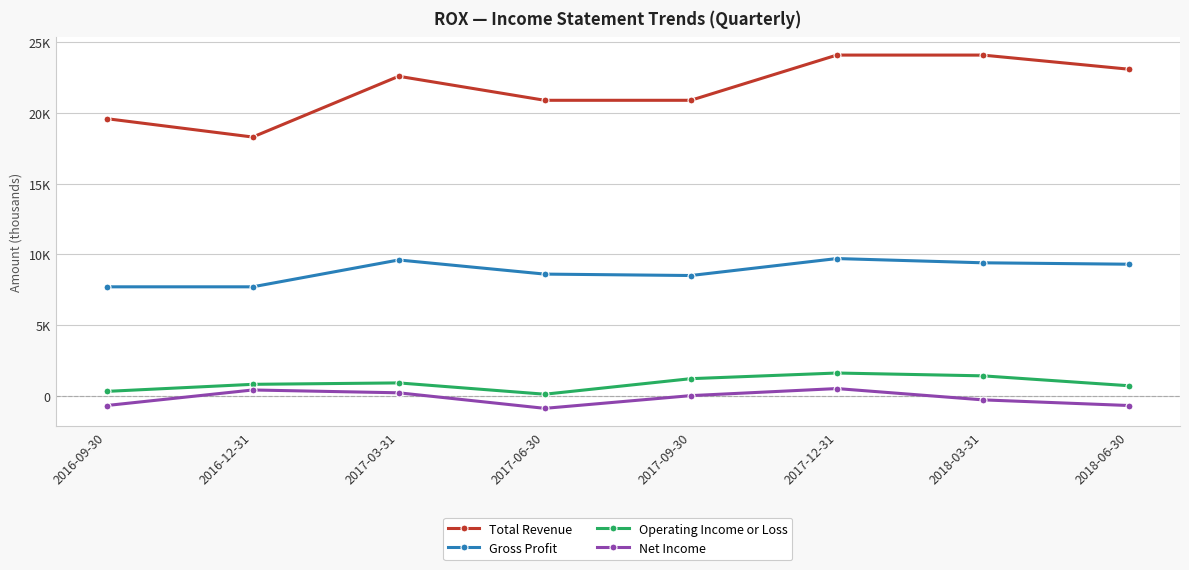

What is the value of the Total Revenue point at the 2nd from the left?

18300